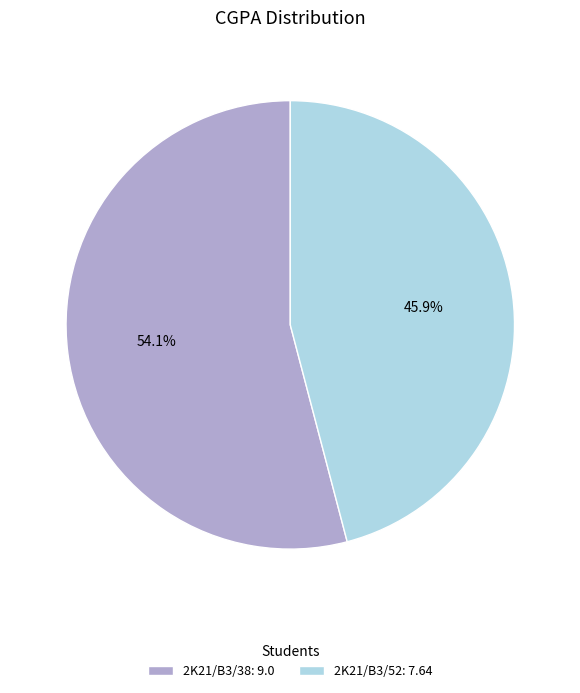

Which has a higher value, 2K21/B3/38: 9.0 or 2K21/B3/52: 7.64?

2K21/B3/38: 9.0